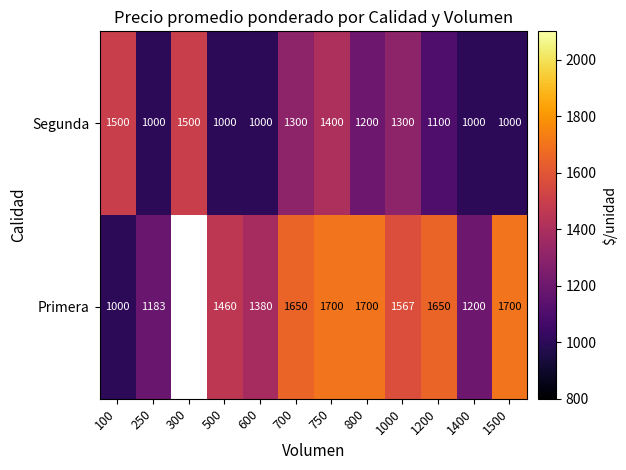

What is the difference between the maximum and minimum values in the Segunda series?

500